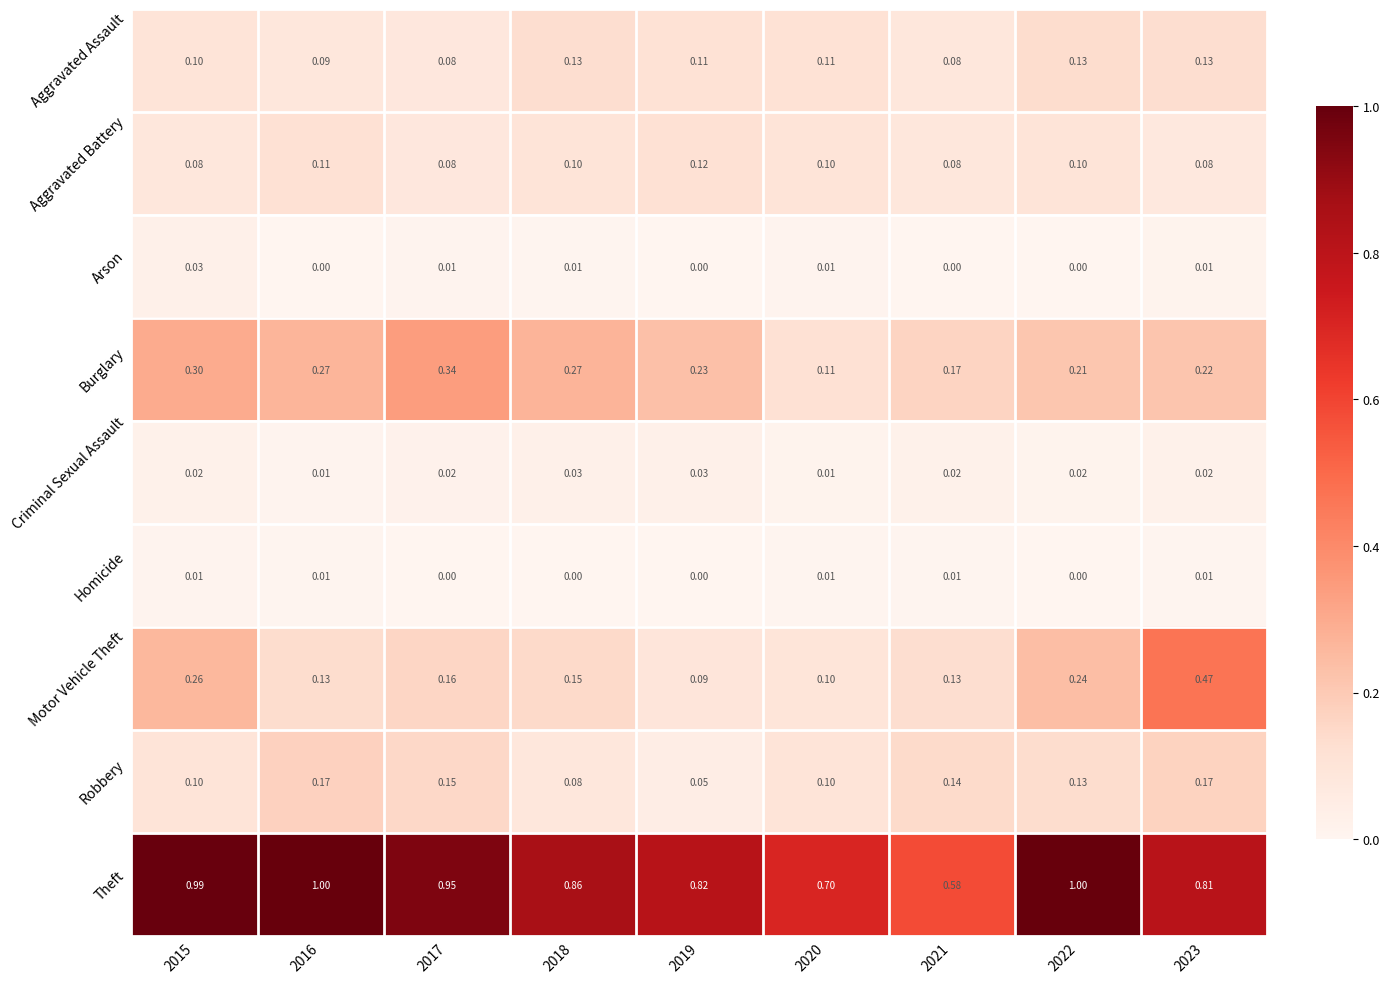

Which series changed the most between 2020 and 2021?

Theft